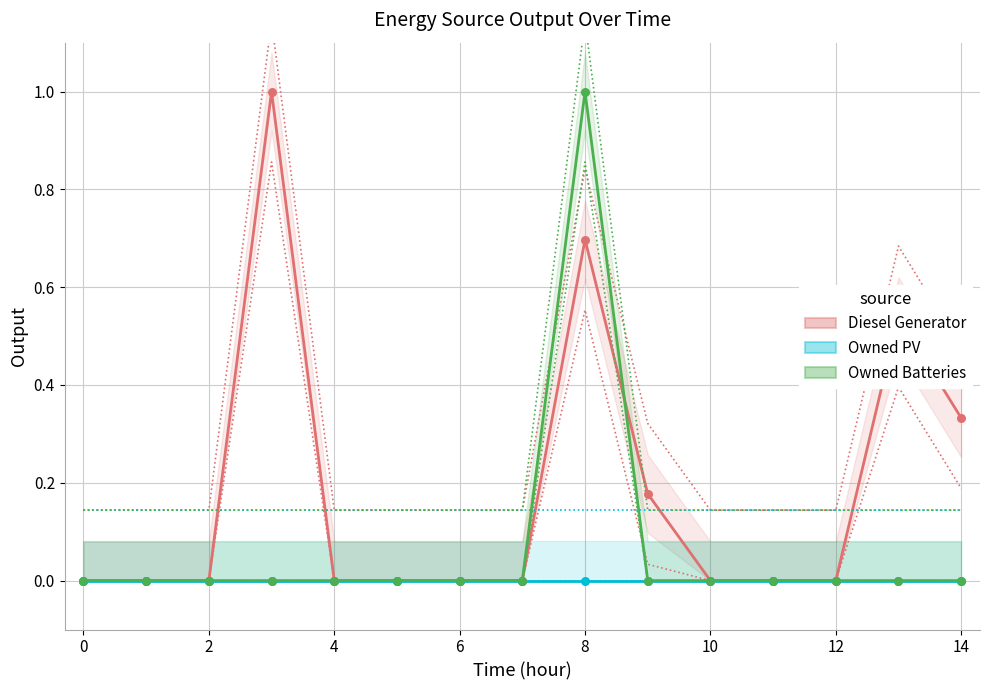

Which series has the widest spread of Y values?

Diesel Generator